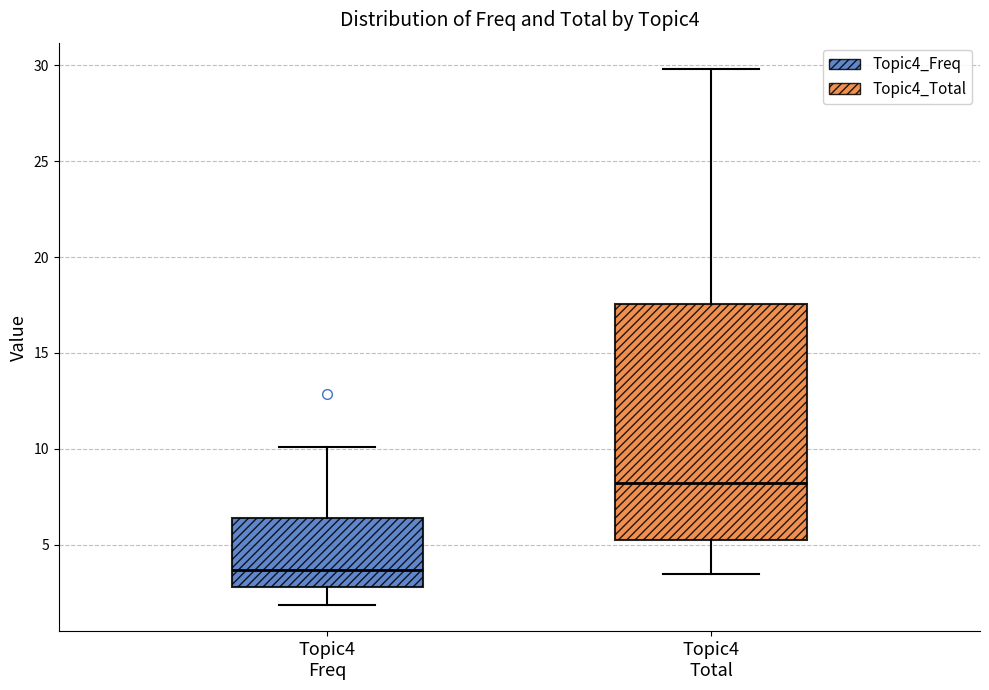

Which box is the tallest, from its lower edge to its upper edge?

Topic4 Total